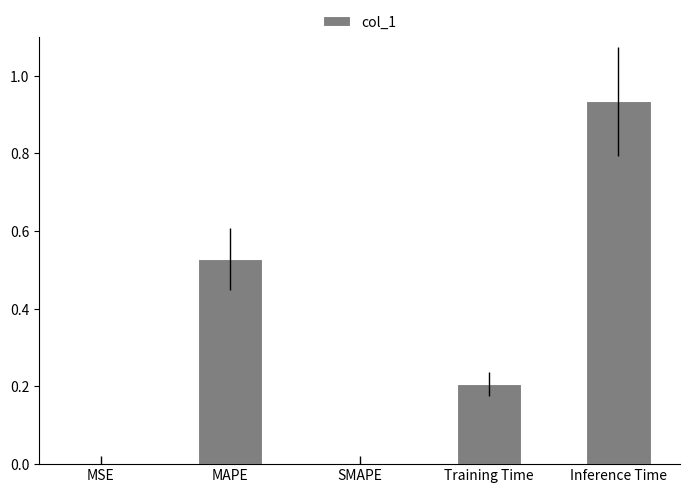

What is the sum of all values?

1.7